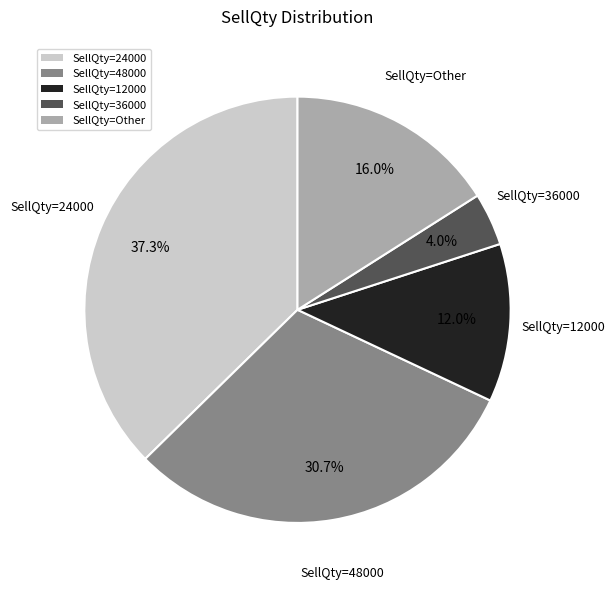

Between SellQty=Other and SellQty=12000, which is larger?

SellQty=Other